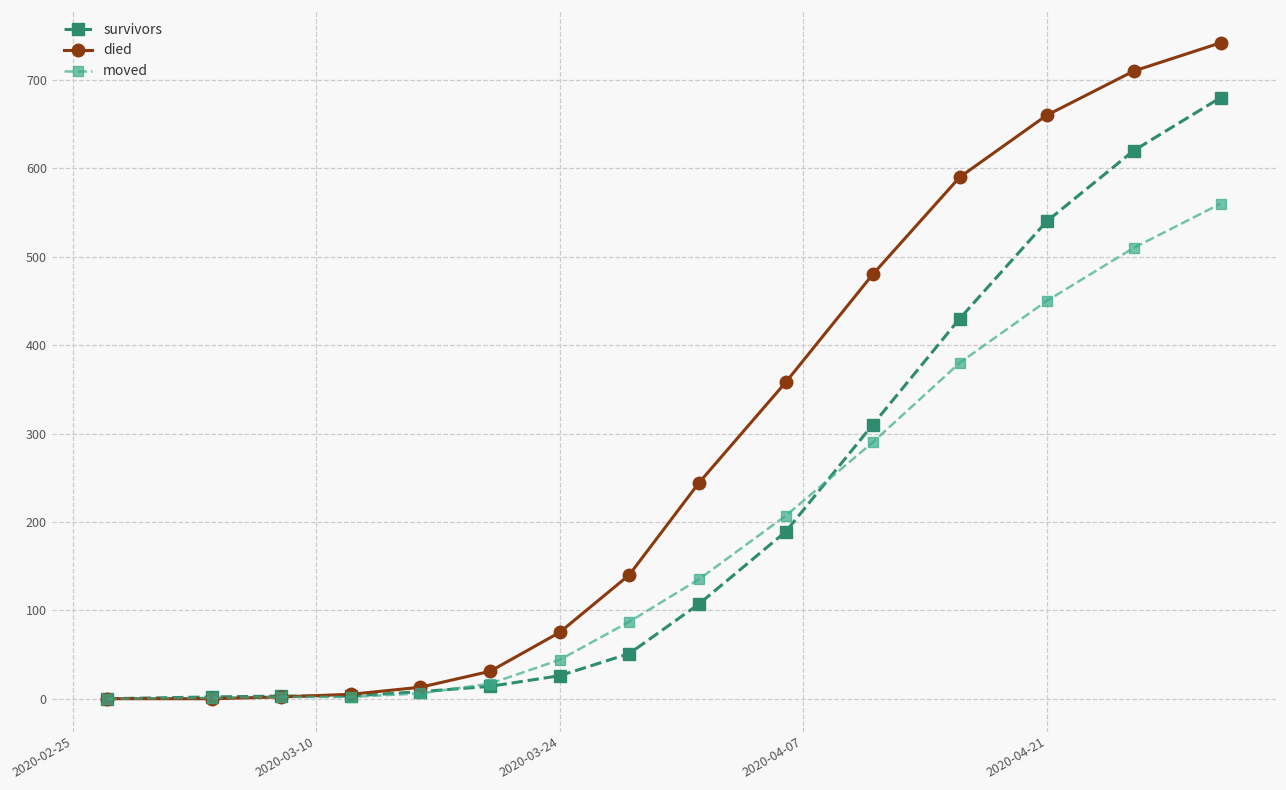

What is the difference between the maximum and minimum values in the died series?

742